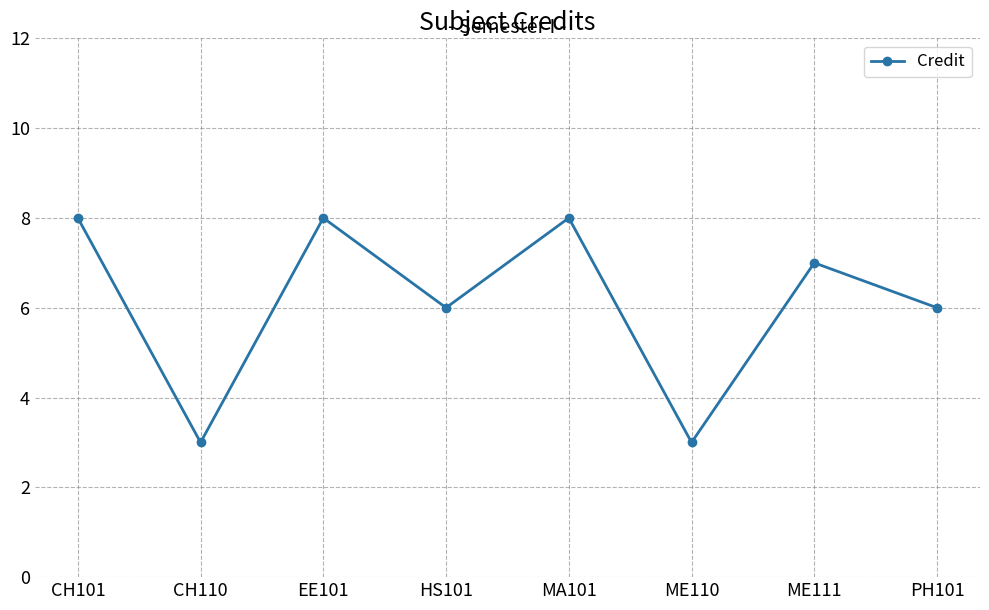

Between HS101 and MA101, which is larger?

MA101